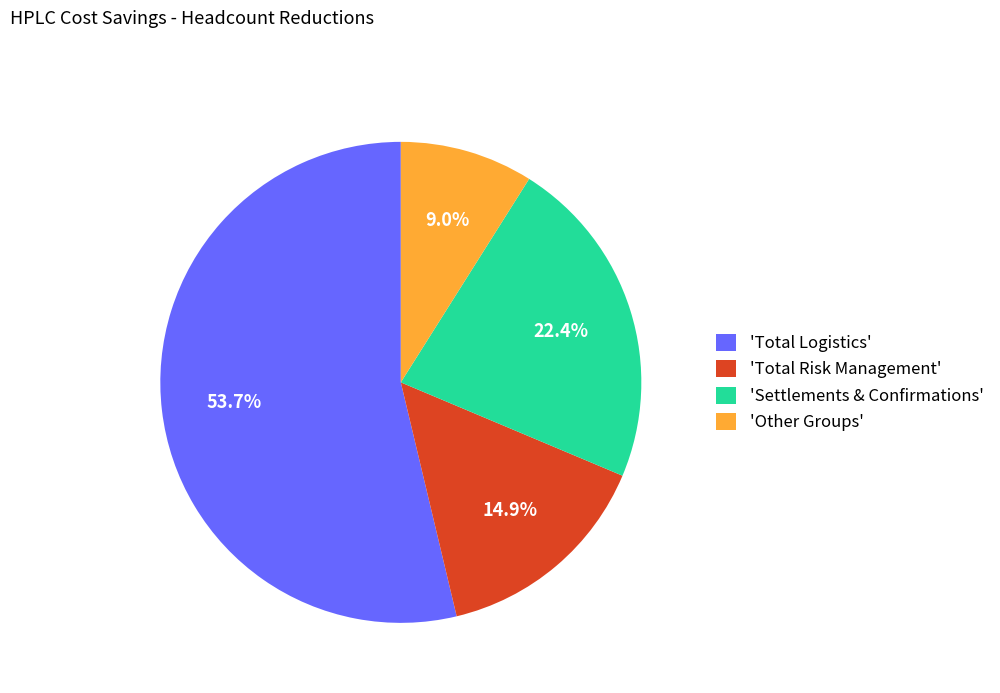

Rank the categories by value from highest to lowest.

'Total Logistics', 'Settlements & Confirmations', 'Total Risk Management', 'Other Groups'